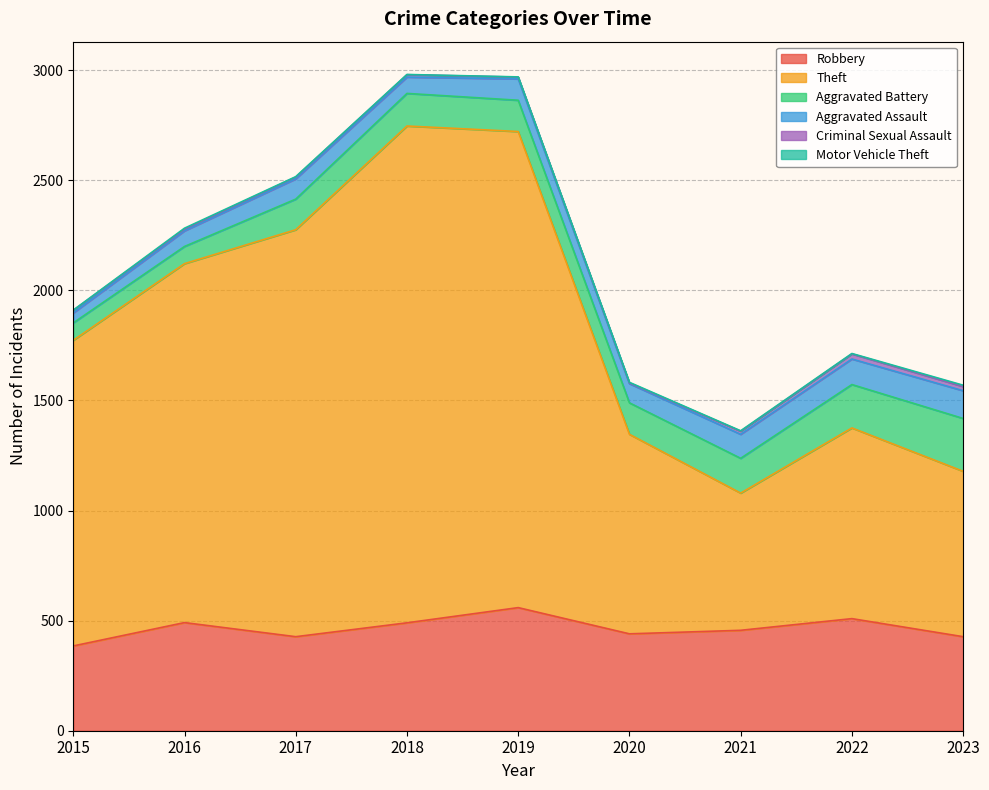

How many data points in Criminal Sexual Assault are less than 11?

4